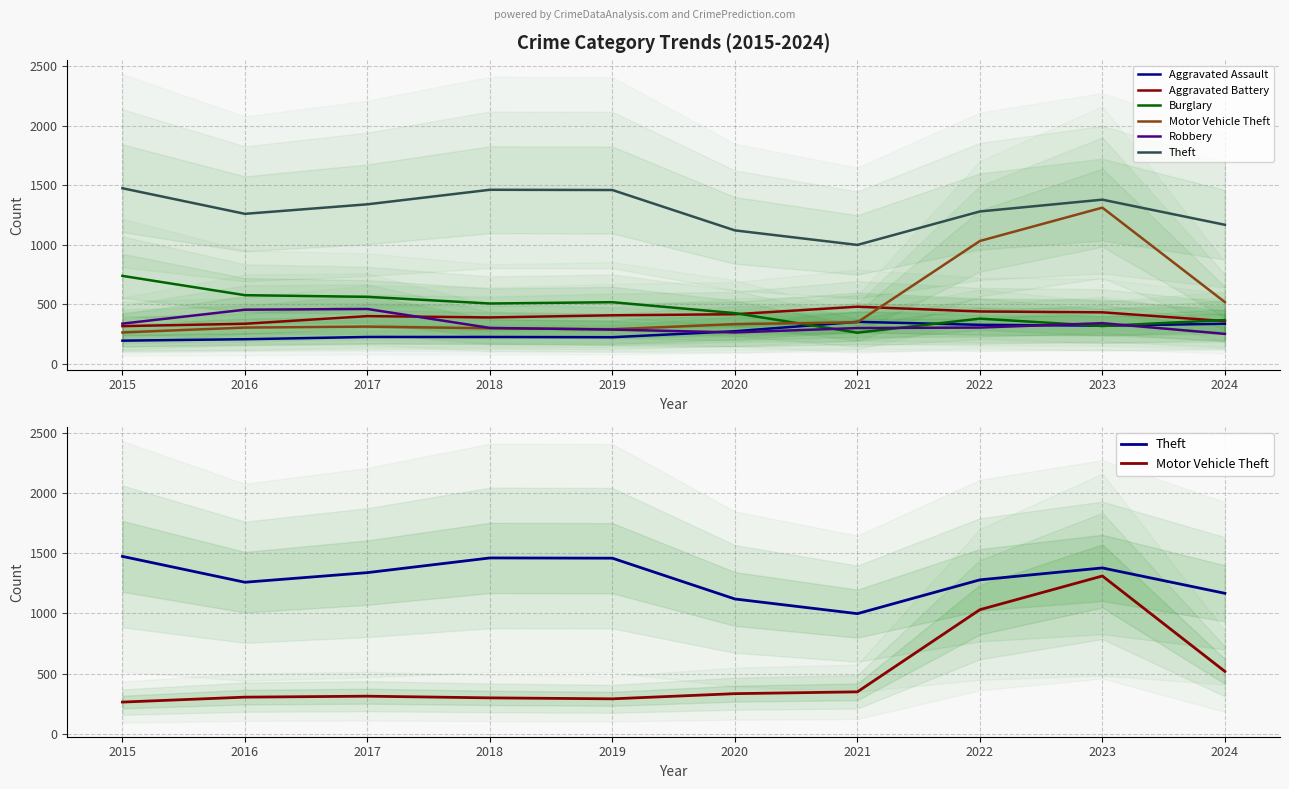

The value of Aggravated Assault at 2023 is 208. True or false?

False